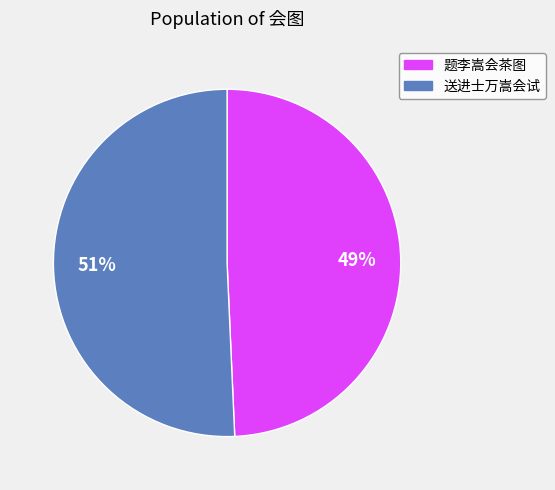

Combined, do 送进士万嵩会试 and 题李嵩会茶图 account for over 50%?

Yes